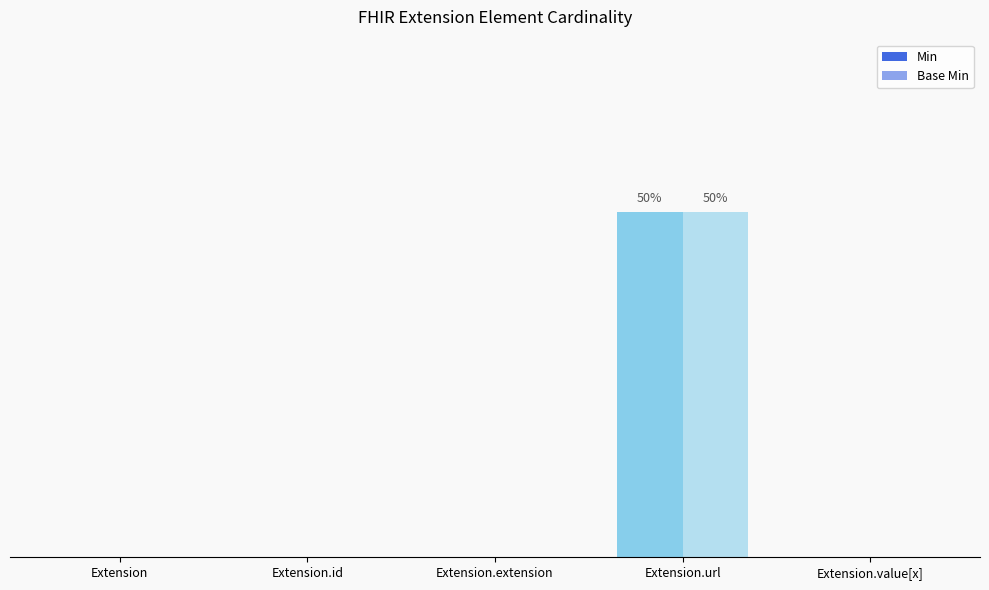

Rank the categories by Base Min value from lowest to highest.

Extension, Extension.id, Extension.extension, Extension.value[x], Extension.url